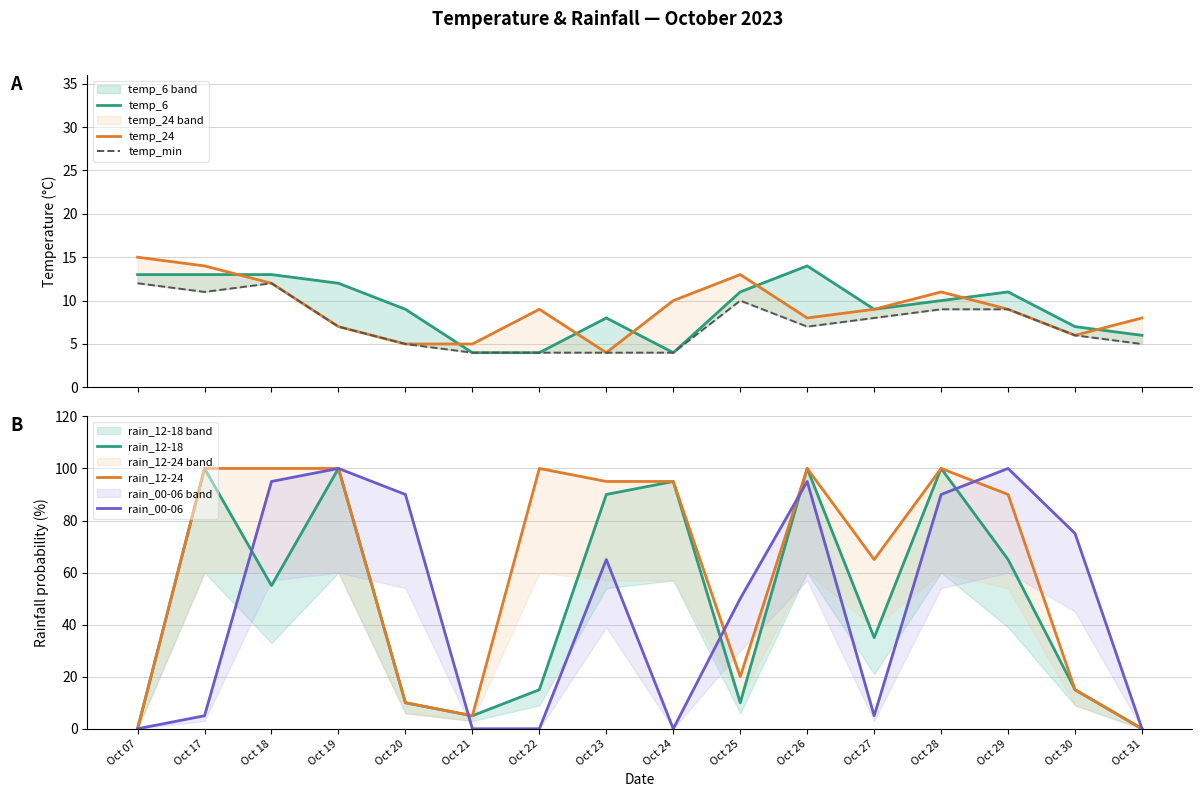

At which category is the sum across all series the highest?

Oct 19